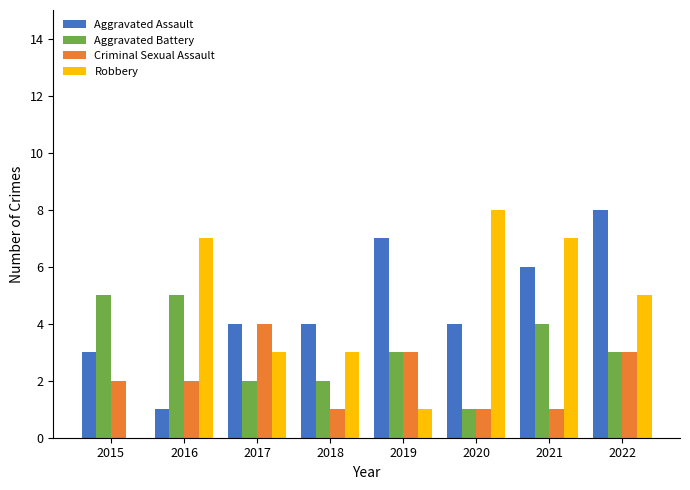

How many groups of bars are there?

8